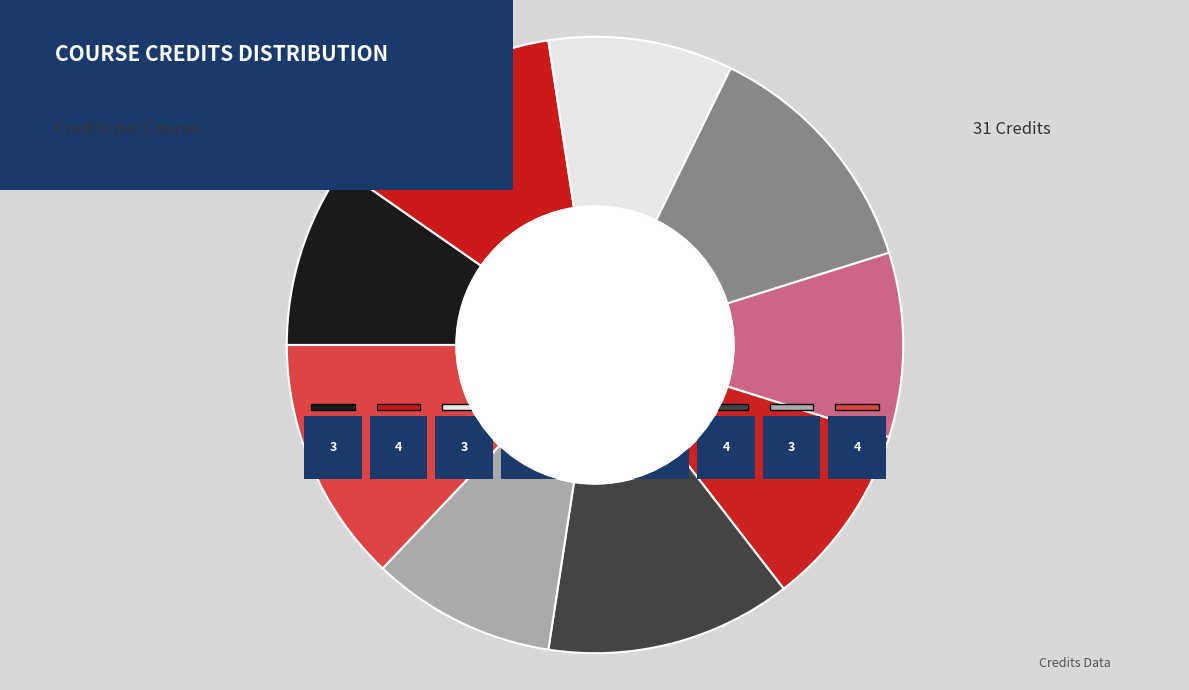

What percentage do CSE1001 and CS1002 together represent?

19.4%